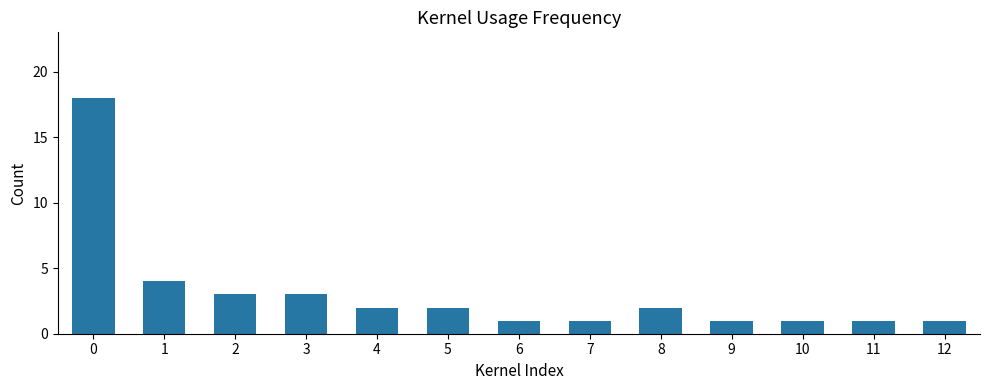

Reading left to right, what are all the values shown in this chart?

0=18	1=4	2=3	3=3	4=2	5=2	6=1	7=1	8=2	9=1	10=1	11=1	12=1